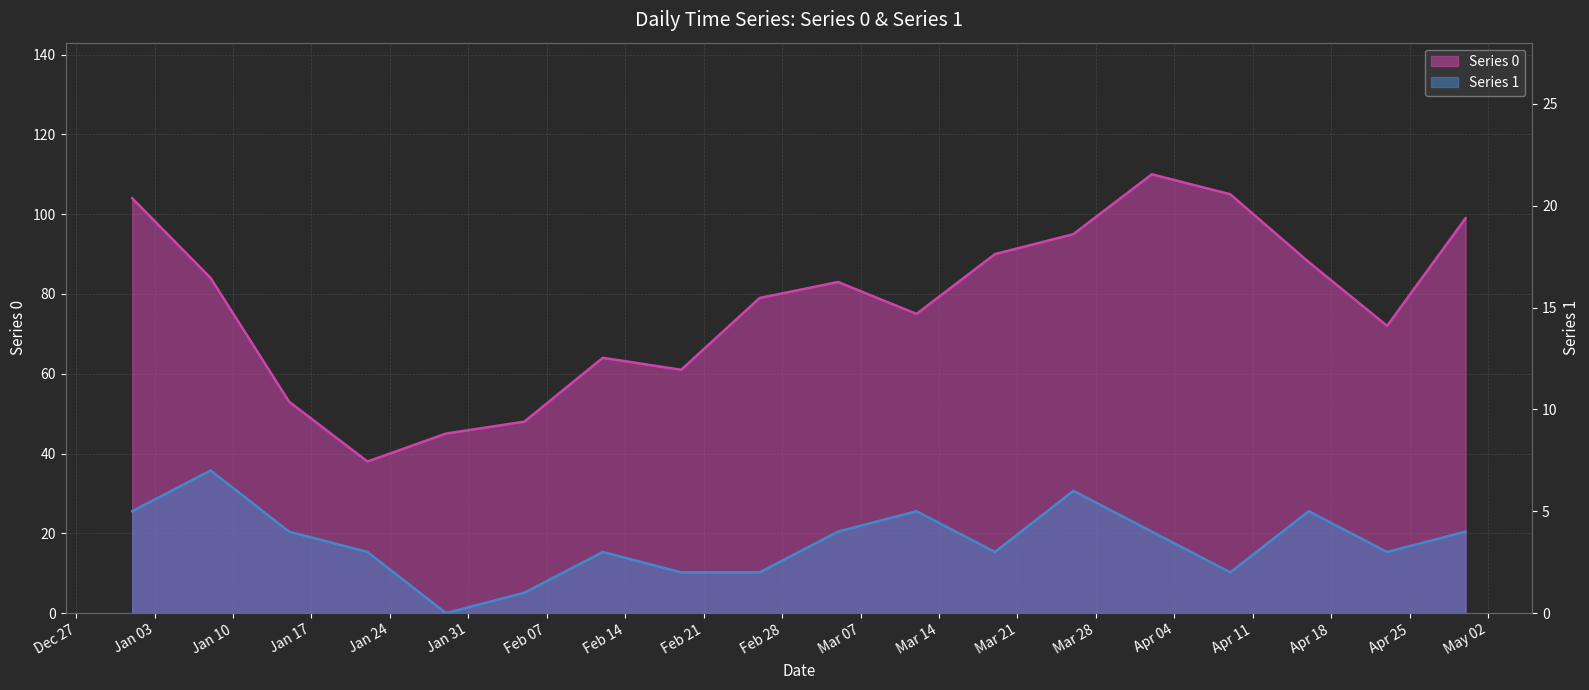

True or false: Series 0 has more than 0 points higher than both neighbors.

True